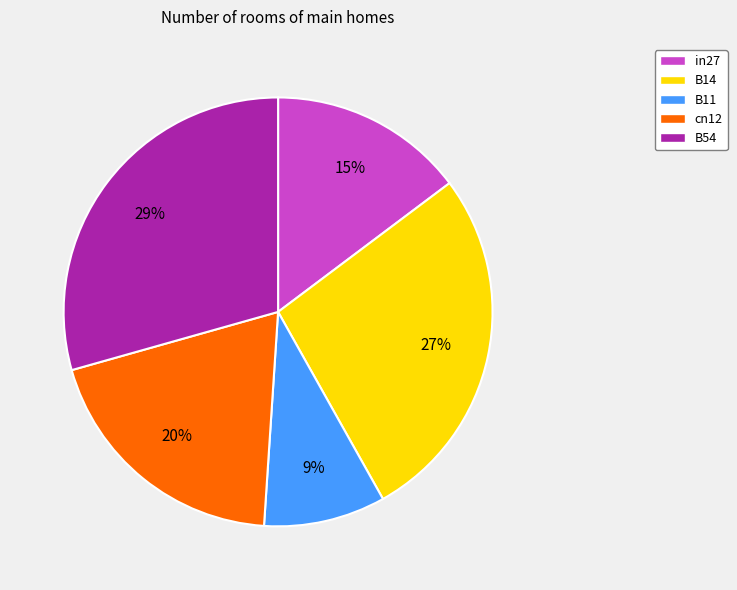

To the nearest percent, what percentage of the pie is cn12?

20%